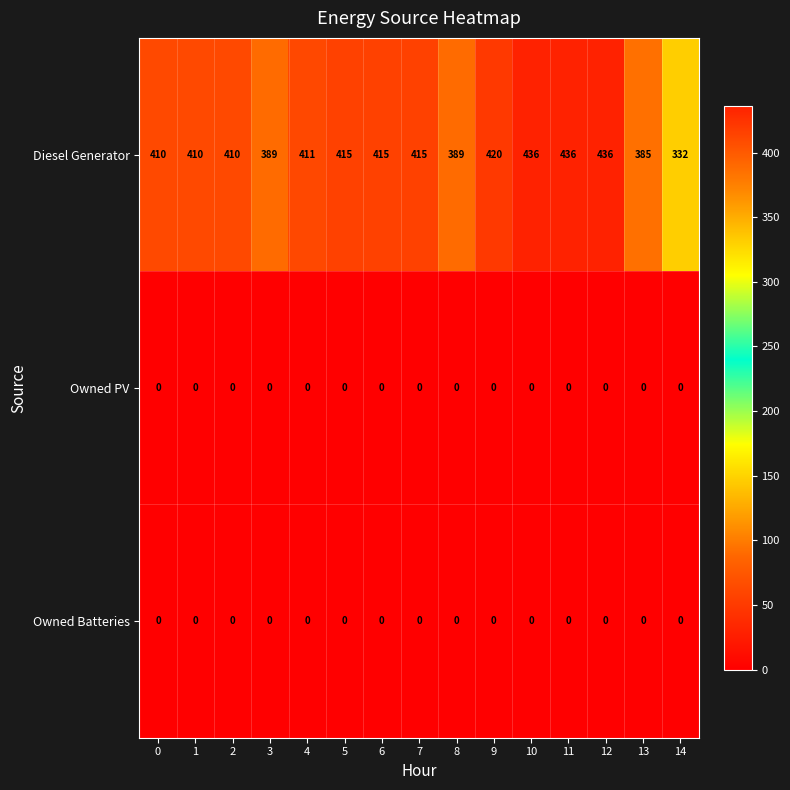

What is the difference between the maximum and minimum values in the Diesel Generator series?

104